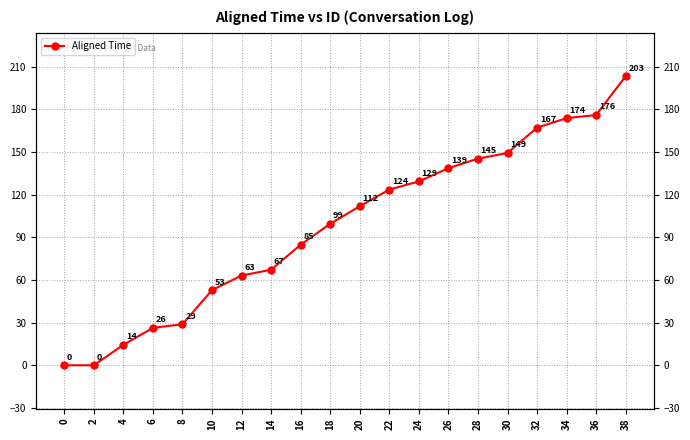

How many lines are shown in the chart?

1